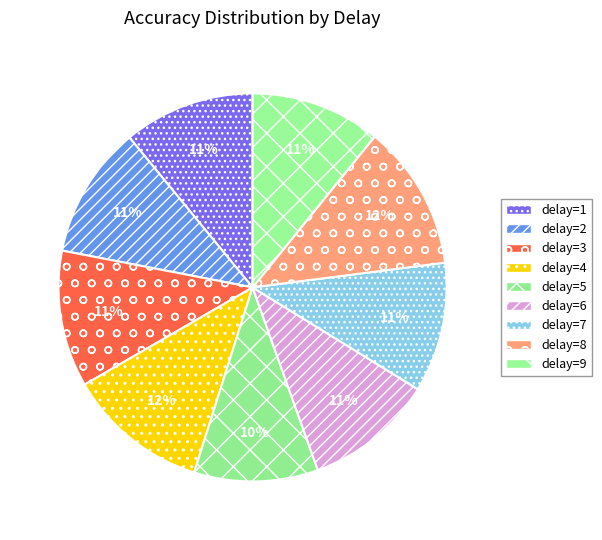

Which category has the smallest portion of the pie?

5